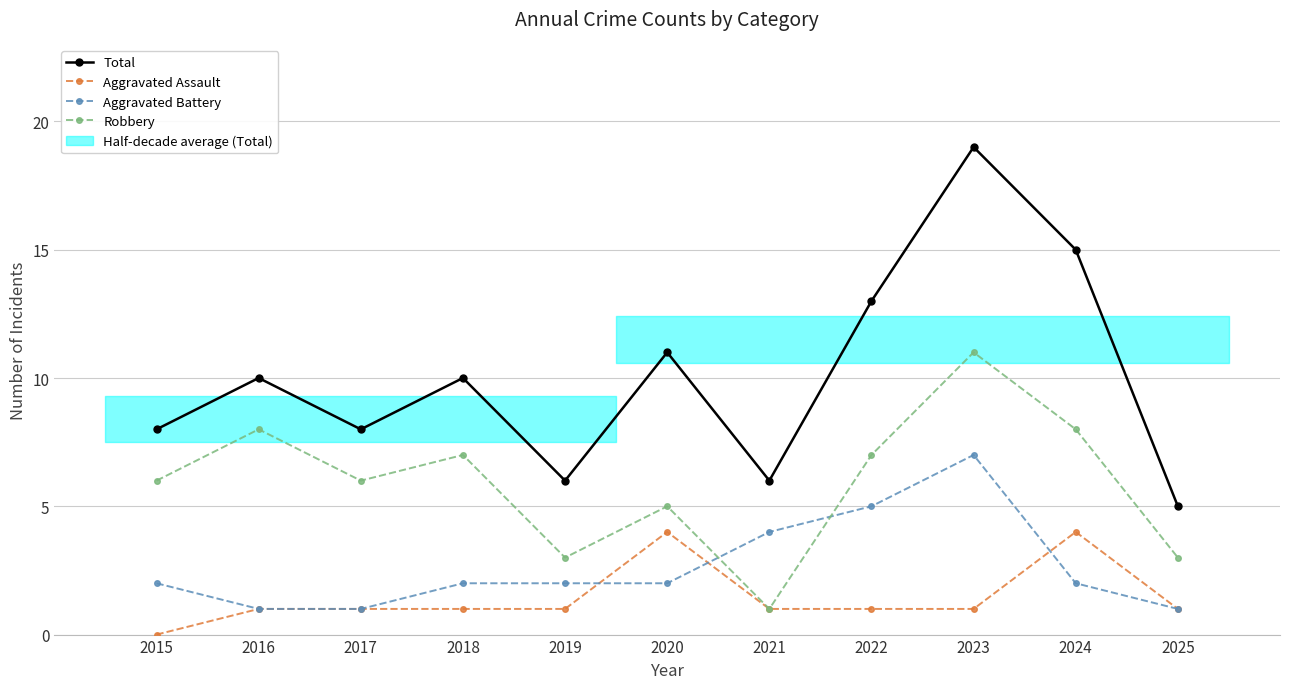

True or false: Total and Robbery intersect in this chart.

False